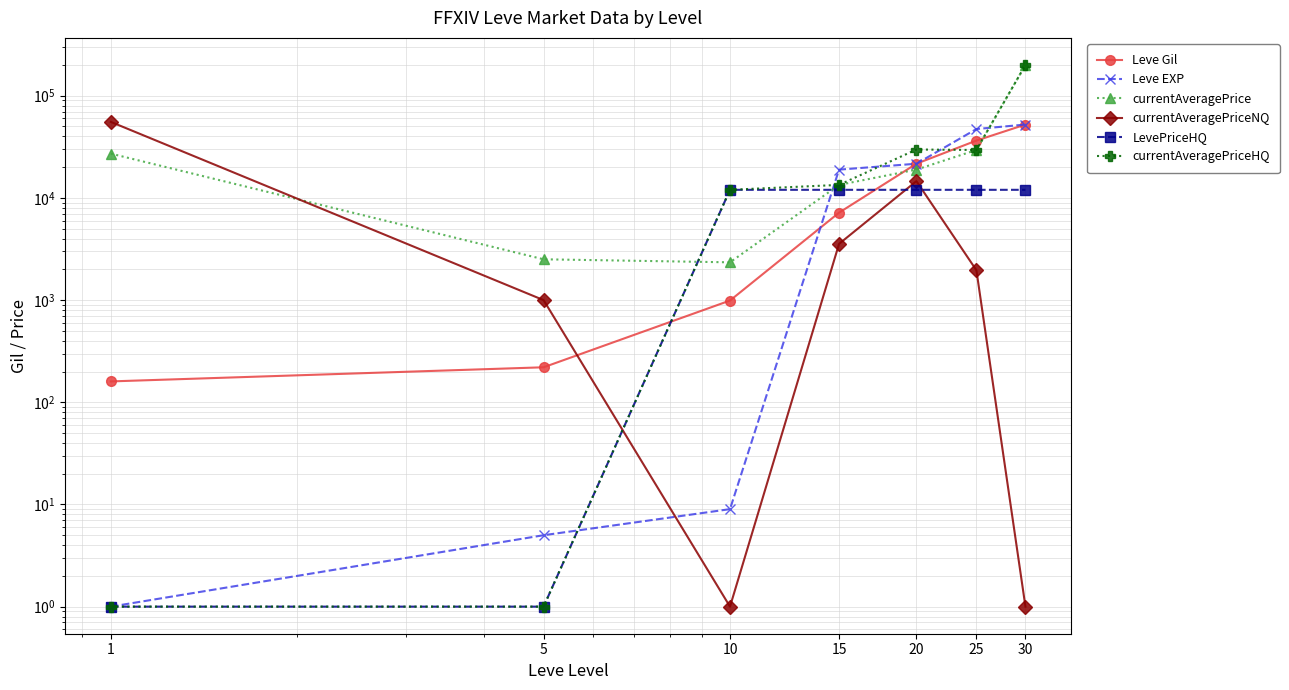

At 20, list the series in order from largest to smallest.

currentAveragePriceHQ, Leve Gil, Leve EXP, currentAveragePrice, currentAveragePriceNQ, LevePriceHQ